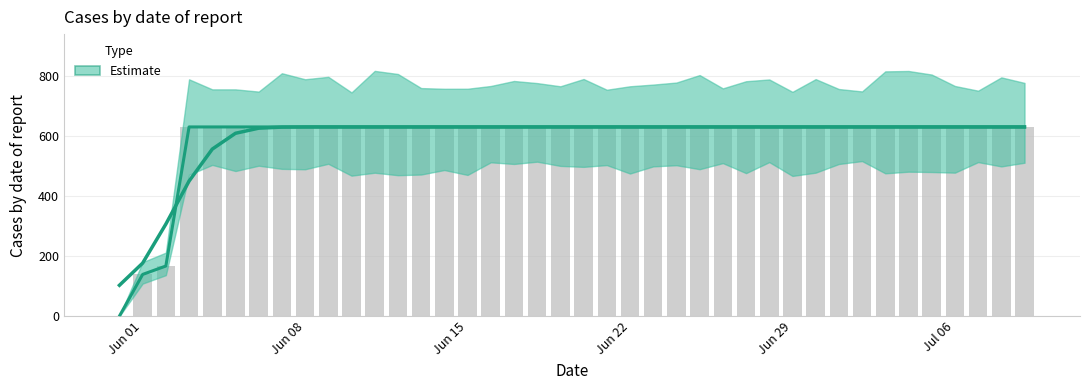

How many values are above zero?

39